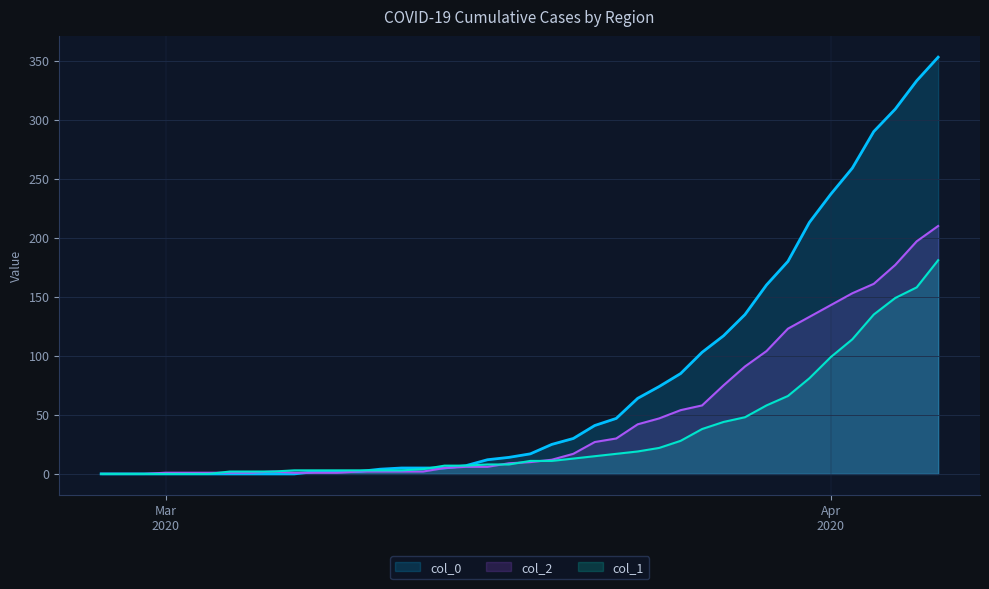

Which series has the widest spread of values?

col_0